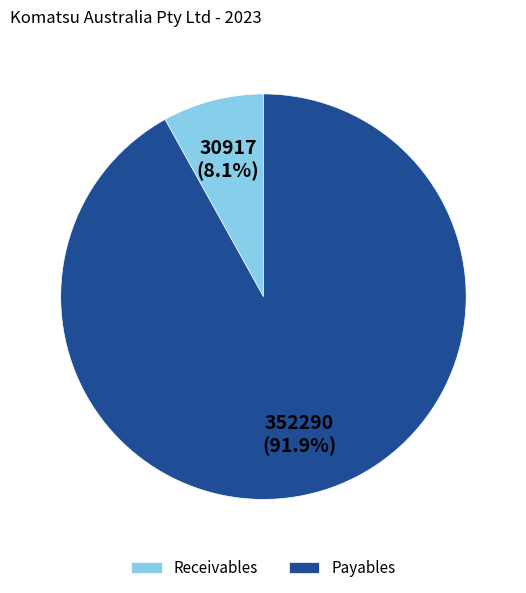

Rank the categories by value from highest to lowest.

Payables, Receivables